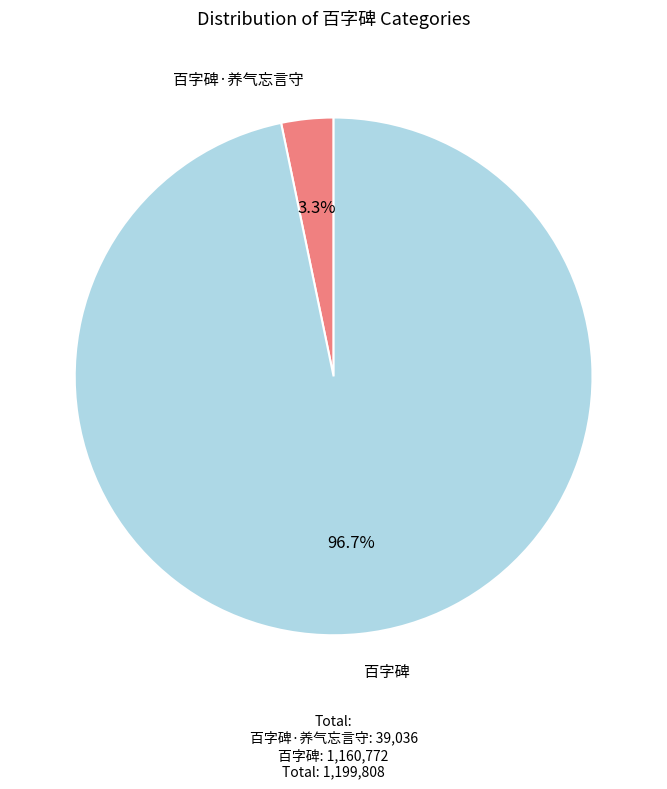

What percentage is the 百字碑·养气忘言守 slice, to the nearest percent?

3%